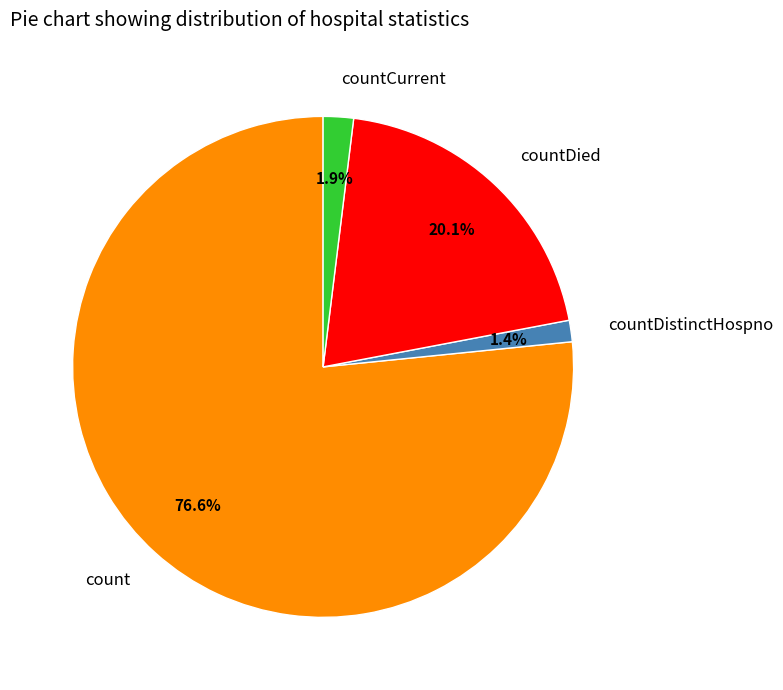

Is there any slice that represents more than half of the pie?

Yes